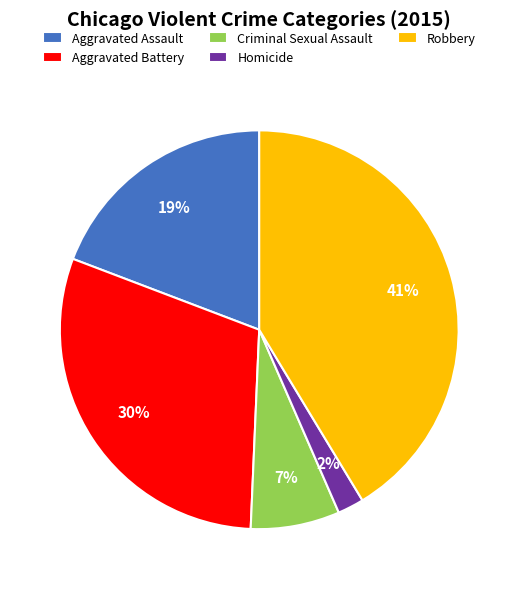

Is the sum of Aggravated Battery and Robbery greater than half?

Yes